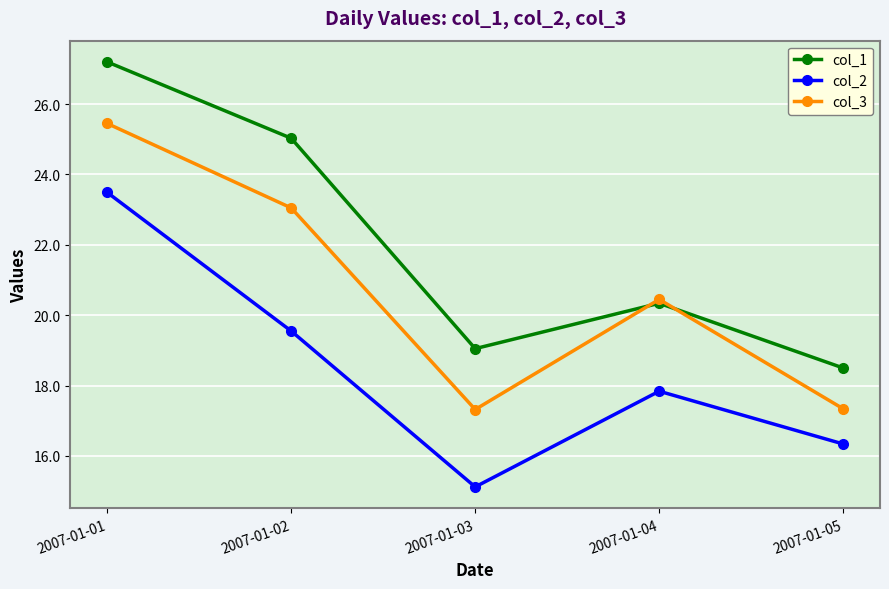

What is the spread (max minus min) of values at 2007-01-04?

2.6